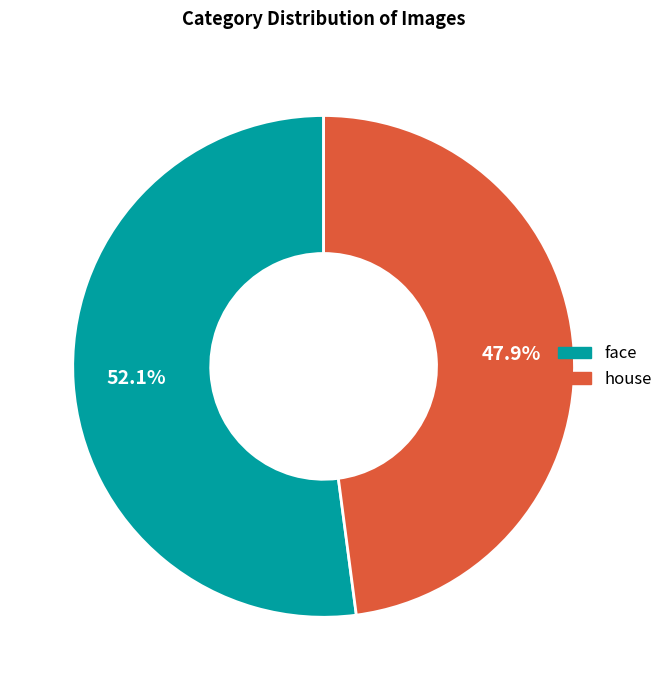

Which category has the biggest portion of the pie?

face